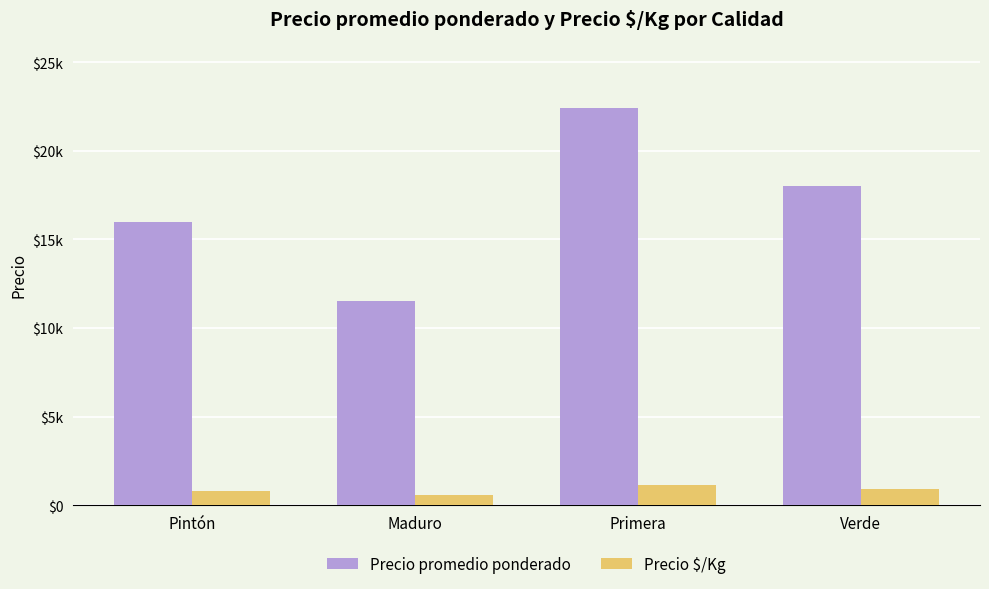

At which category is the sum across all series the highest?

Primera